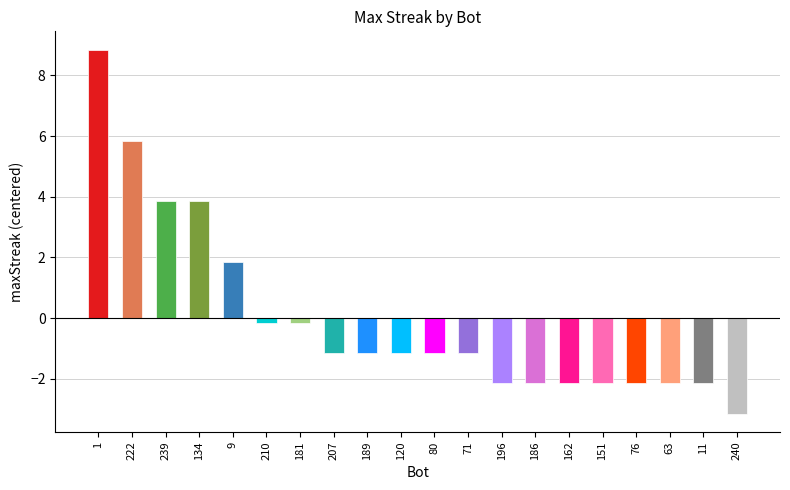

What is the difference between the maximum and minimum values?

12.0